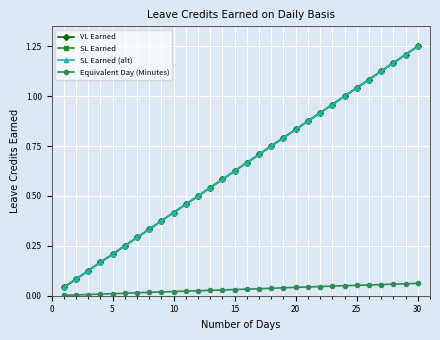

Reading left to right, what are all the values shown in this chart?

VL Earned: 0.0	0.1	0.1	0.2	0.2	0.2	0.3	0.3	0.4	0.4	0.5	0.5	0.5	0.6	0.6	0.7	0.7	0.8	0.8	0.8	0.9	0.9	1.0	1.0	1.0	1.1	1.1	1.2	1.2	1.2
SL Earned: 0.0	0.1	0.1	0.2	0.2	0.2	0.3	0.3	0.4	0.4	0.5	0.5	0.5	0.6	0.6	0.7	0.7	0.8	0.8	0.8	0.9	0.9	1.0	1.0	1.0	1.1	1.1	1.2	1.2	1.2
SL Earned (alt): 0.0	0.1	0.1	0.2	0.2	0.2	0.3	0.3	0.4	0.4	0.5	0.5	0.5	0.6	0.6	0.7	0.7	0.8	0.8	0.8	0.9	0.9	1.0	1.0	1.0	1.1	1.1	1.2	1.2	1.2
Equivalent Day (Minutes): 0.0	0.0	0.0	0.0	0.0	0.0	0.0	0.0	0.0	0.0	0.0	0.0	0.0	0.0	0.0	0.0	0.0	0.0	0.0	0.0	0.0	0.0	0.0	0.1	0.1	0.1	0.1	0.1	0.1	0.1